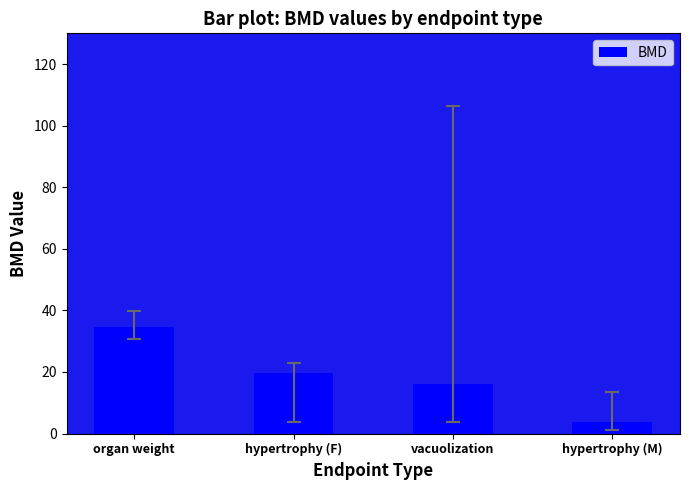

What is the value of the 2nd bar from the left?

19.5